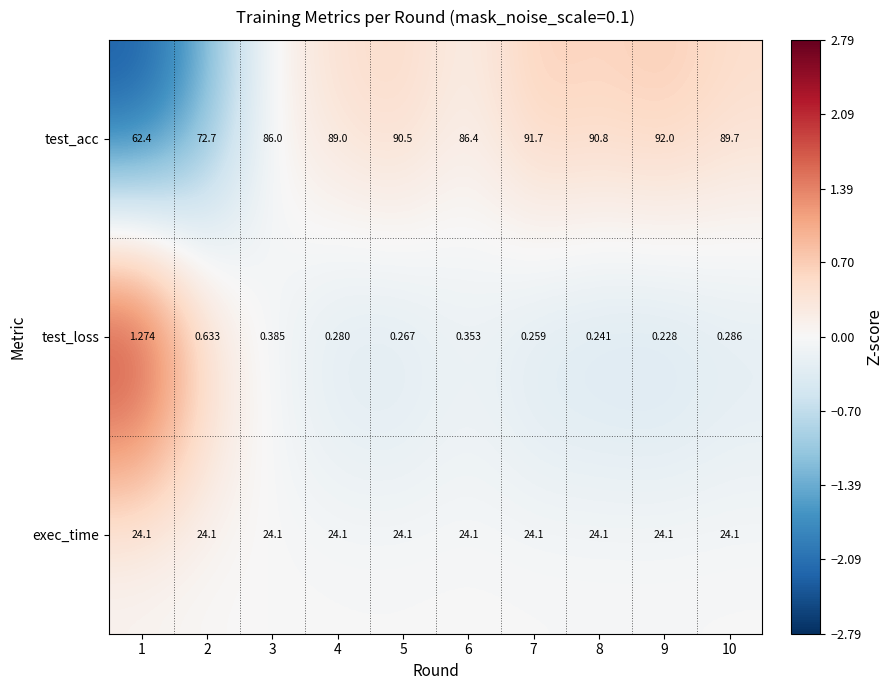

Which series has the largest total across all categories?

test_acc